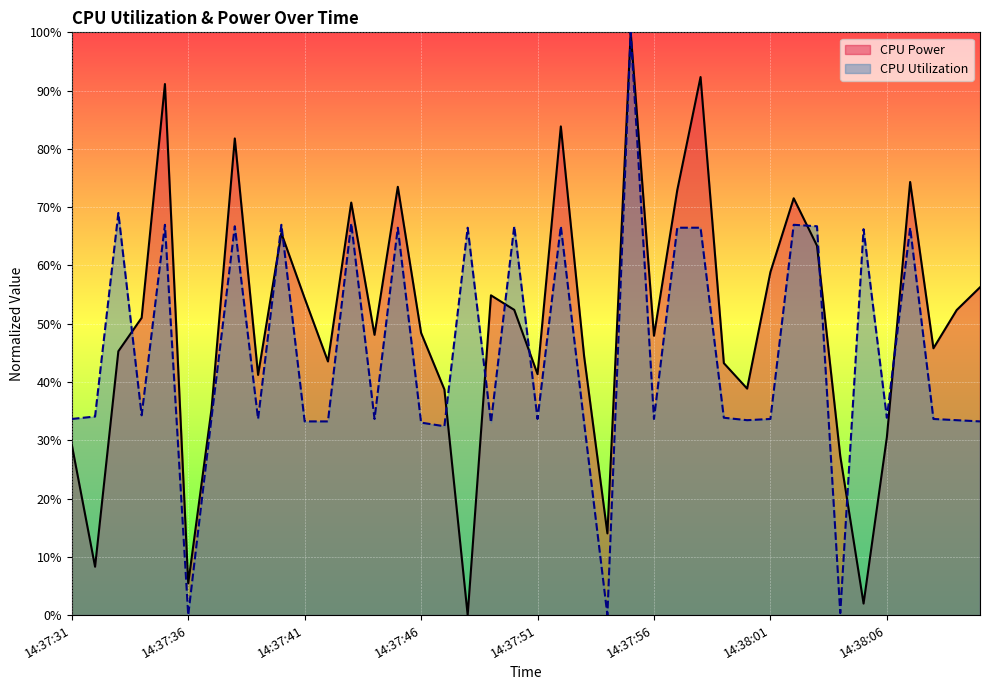

How many data points in CPU Utilization are above 0?

38